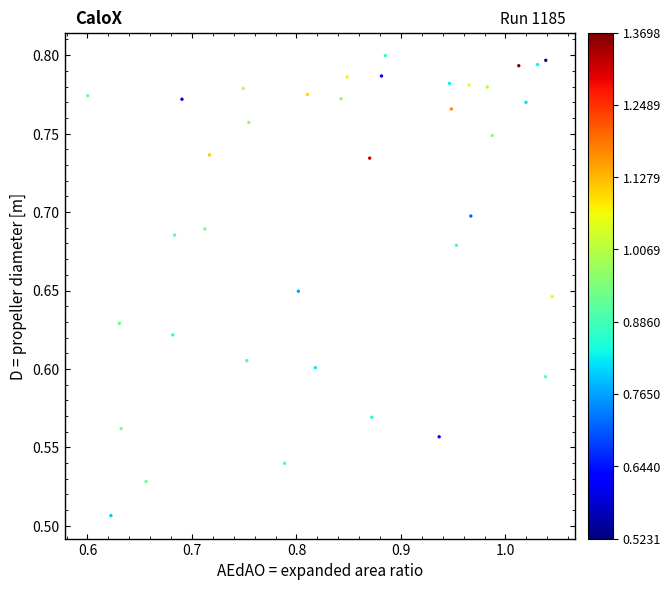

What is the range of X values (max minus min)?

0.4